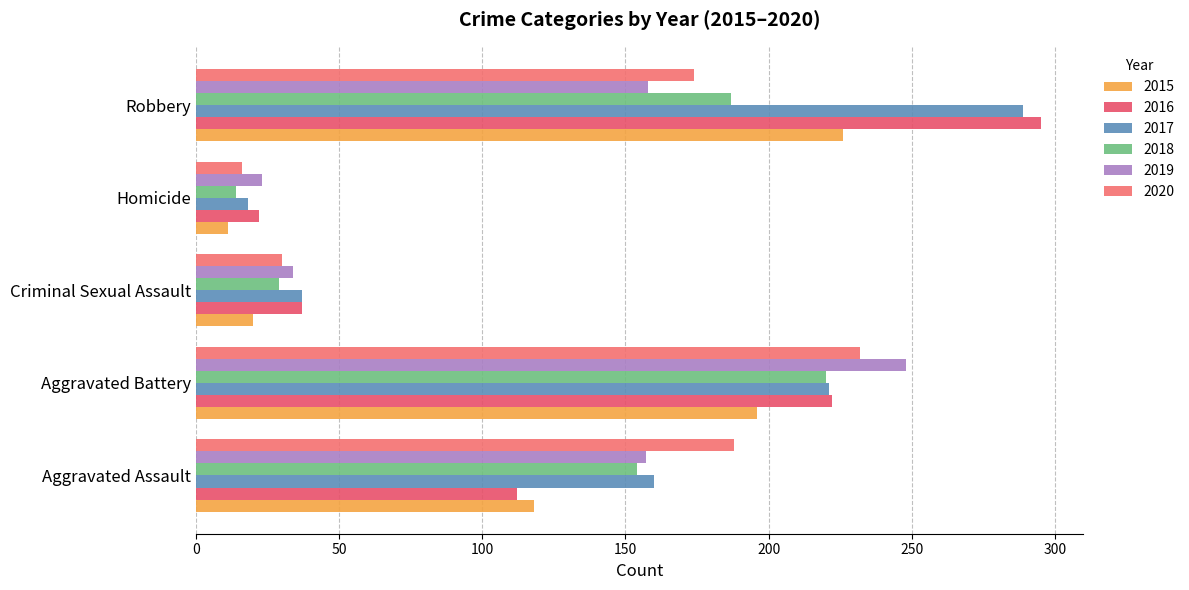

Count the number of categories in the chart.

5